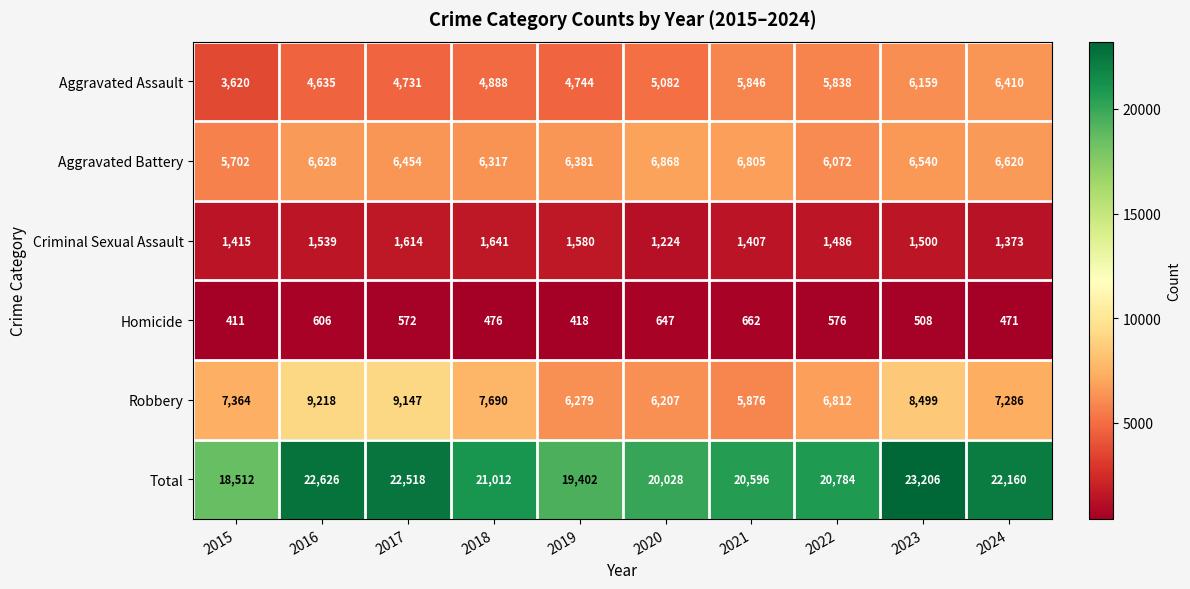

What is the difference between the second highest and second lowest values in the Robbery series?

2940